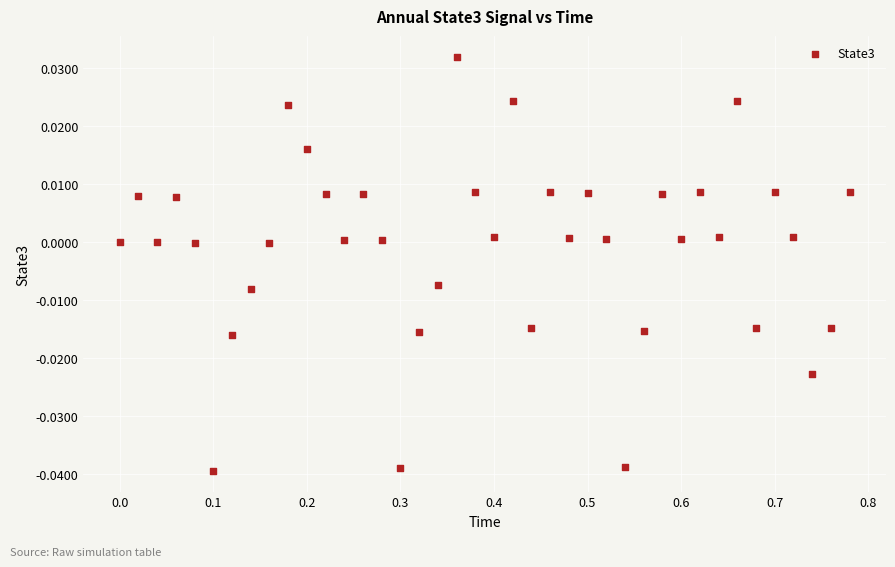

What is the range of X values (max minus min)?

0.8